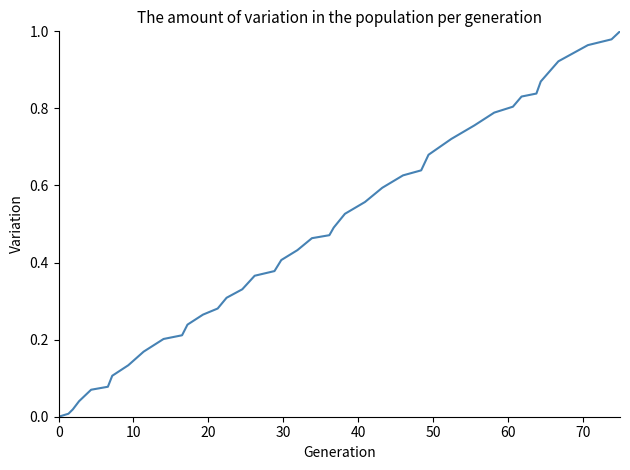

How many lines are shown in the chart?

1